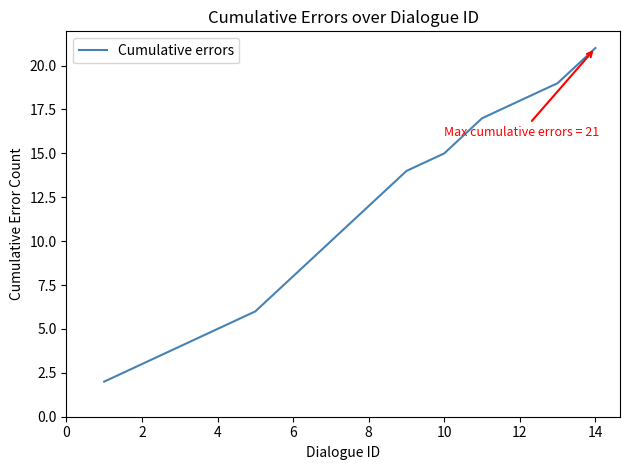

What is the difference between the maximum and minimum values?

19